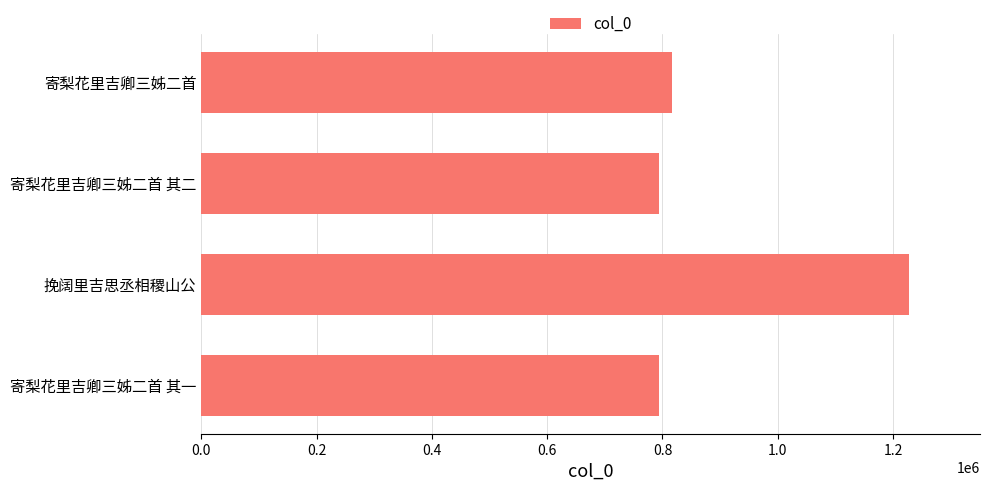

How many bars are there in total?

4